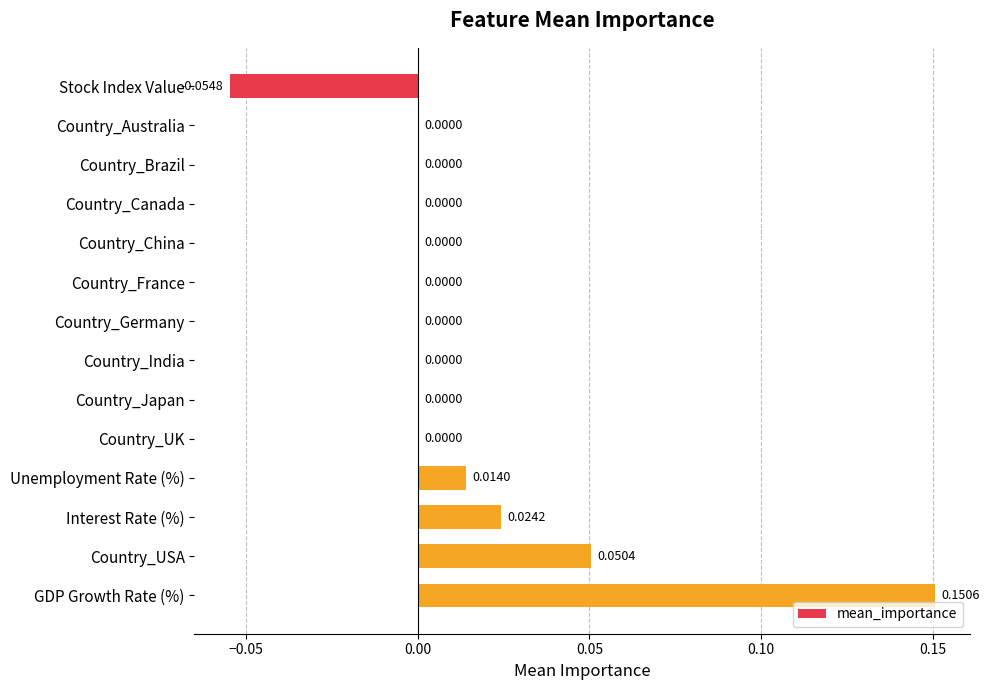

What is the change in value from Country_China to GDP Growth Rate (%)?

+0.2